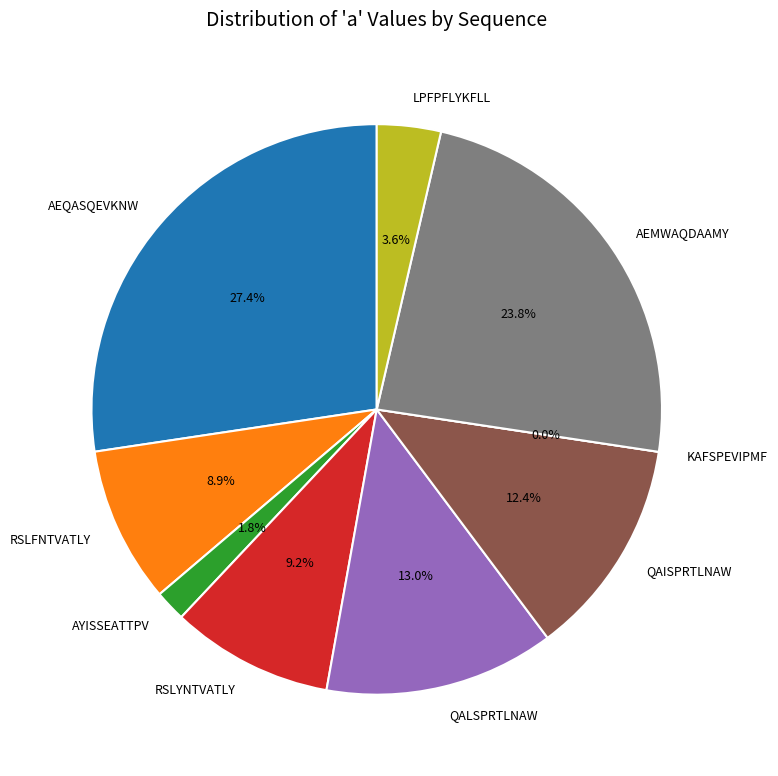

Do RSLFNTVATLY and LPFPFLYKFLL together represent more than half of the pie?

No